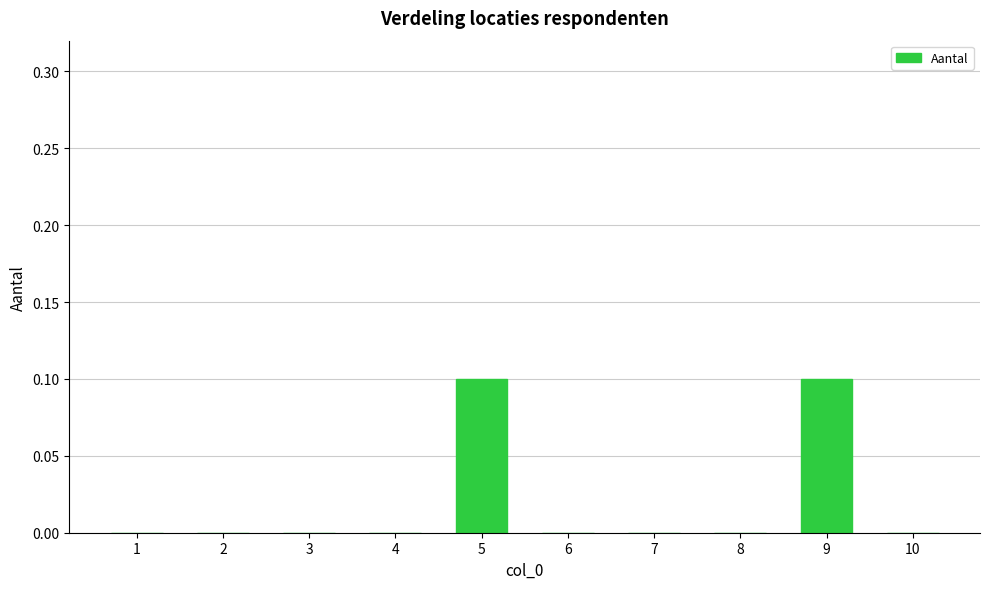

The value at 2 is 0.0. True or false?

True